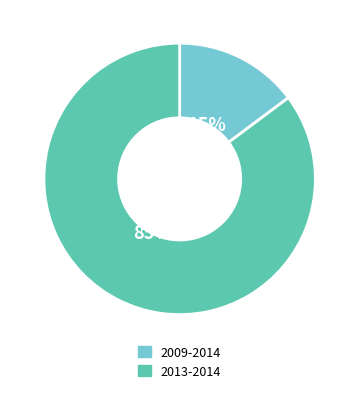

Does any single category account for the majority?

Yes